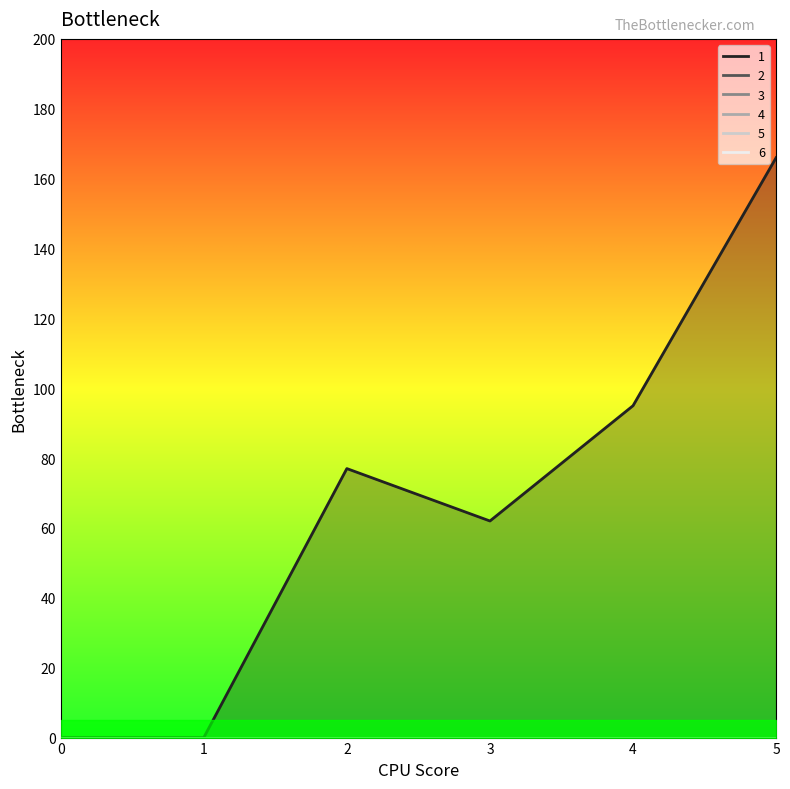

True or false: 6 has a value of 0 at 1.

True